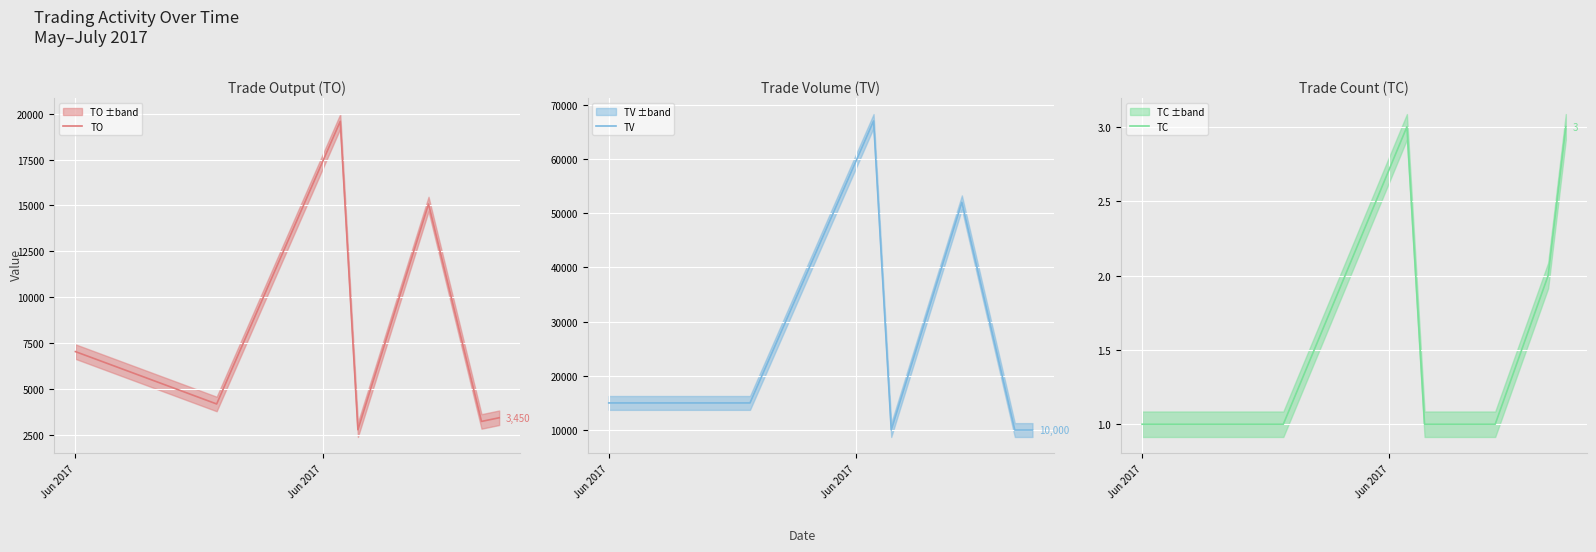

What is the minimum value for TO?

2800